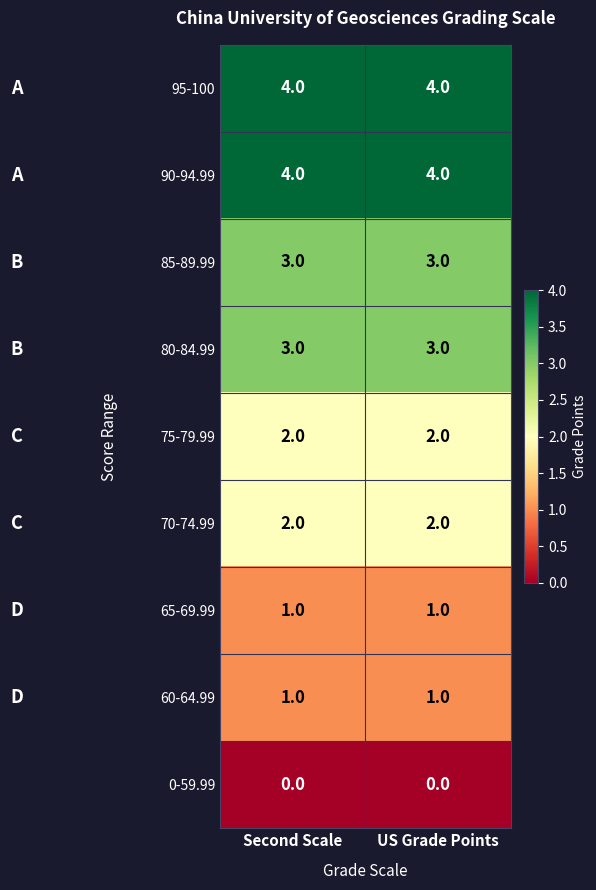

What is the difference between the highest and lowest values at US Grade Points?

4